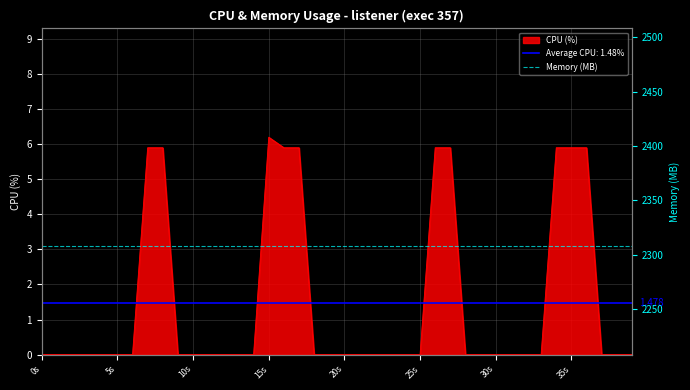

Does the chart display data point markers on the line(s)?

No